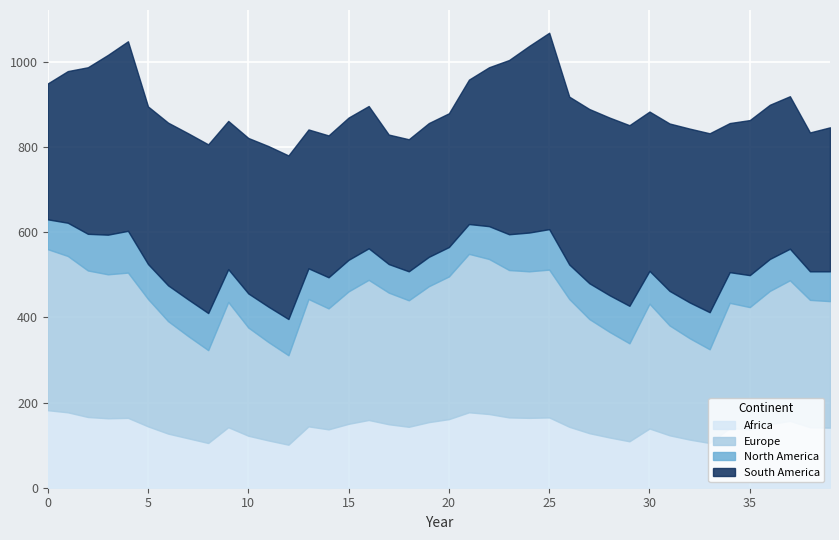

The value of Africa at 5 is 144. True or false?

True